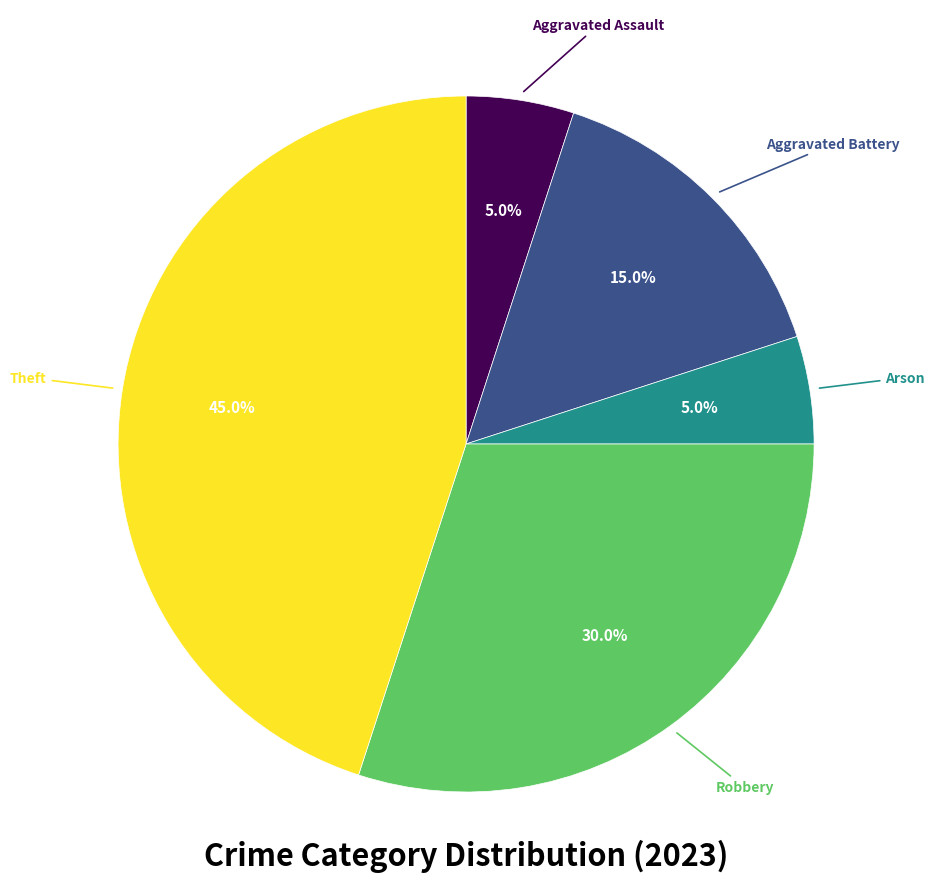

To the nearest percent, what is the difference between the largest and smallest slice percentages?

40%